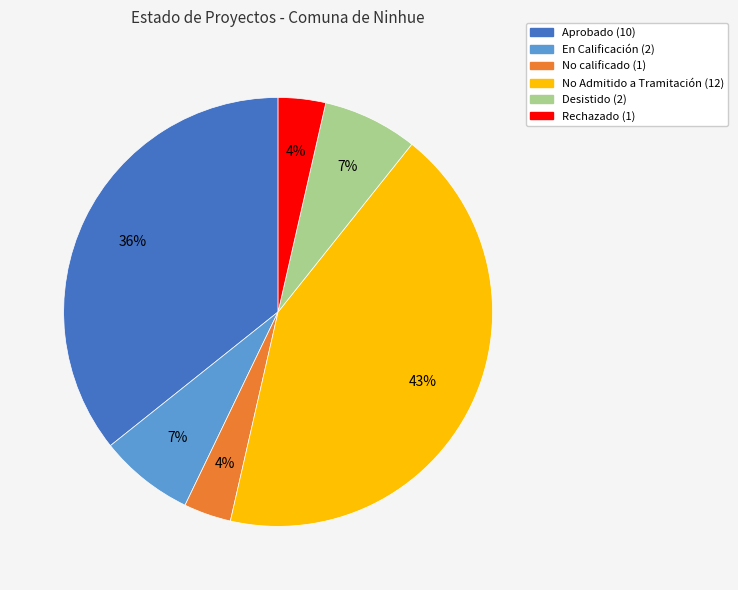

Does any single category account for the majority?

No